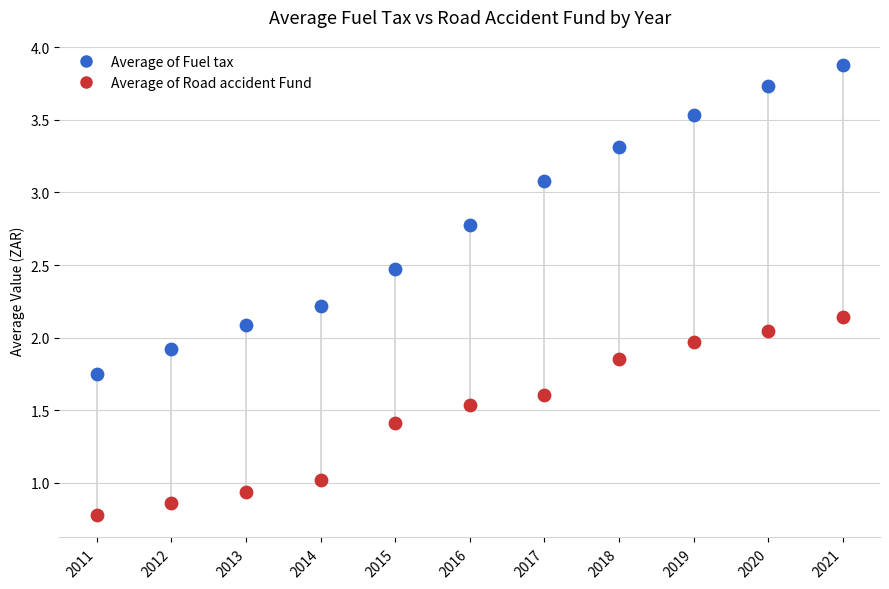

Across all data points, what is the range of Y values (max minus min)?

3.1